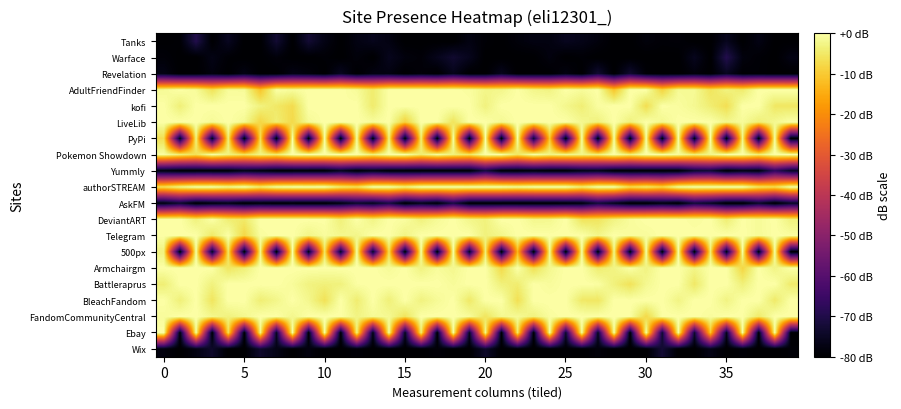

What is the minimum value shown in the chart?

-80.0